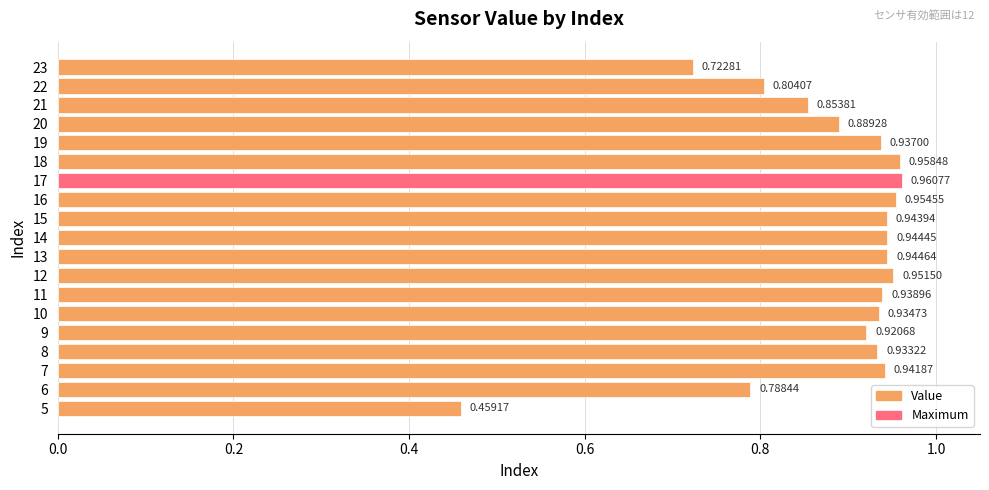

The value at 18 is 0.1. True or false?

False